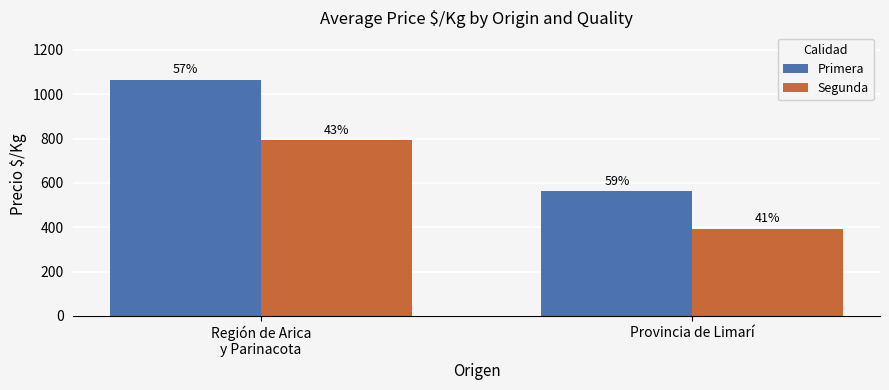

At Región de Arica
y Parinacota, list the series in order from largest to smallest.

Primera, Segunda